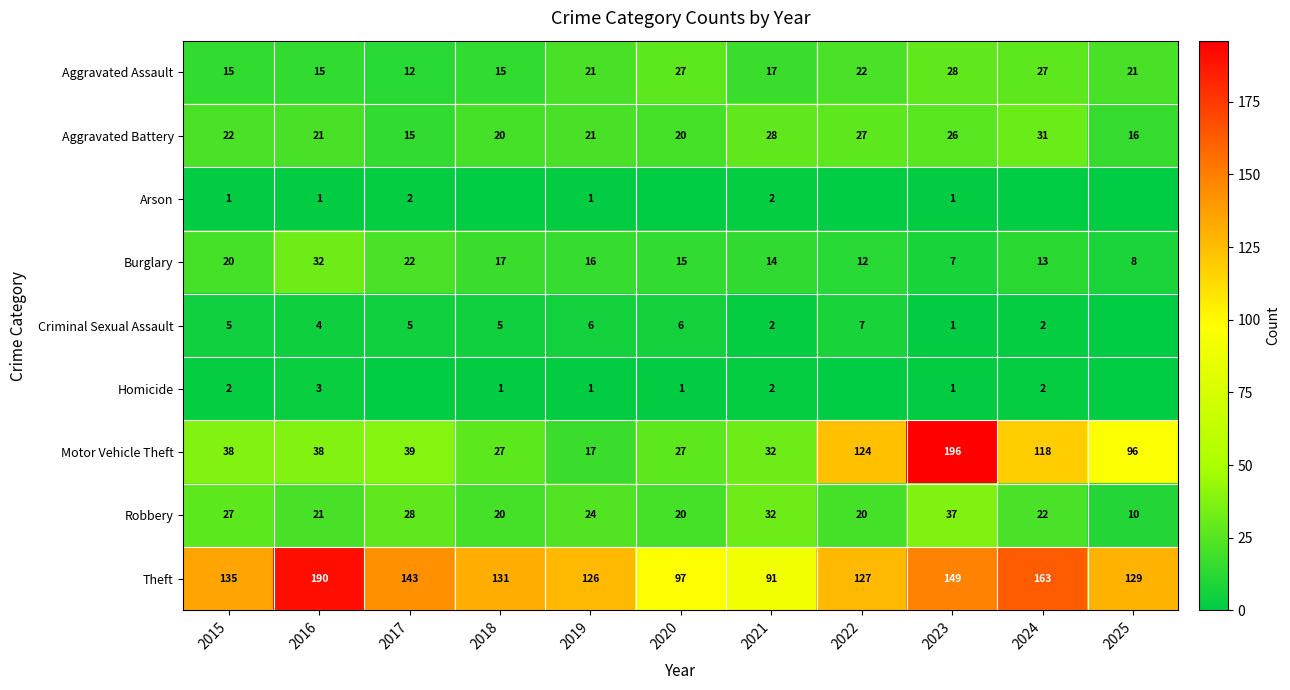

Is it true that Burglary equals 14 at 2021?

True